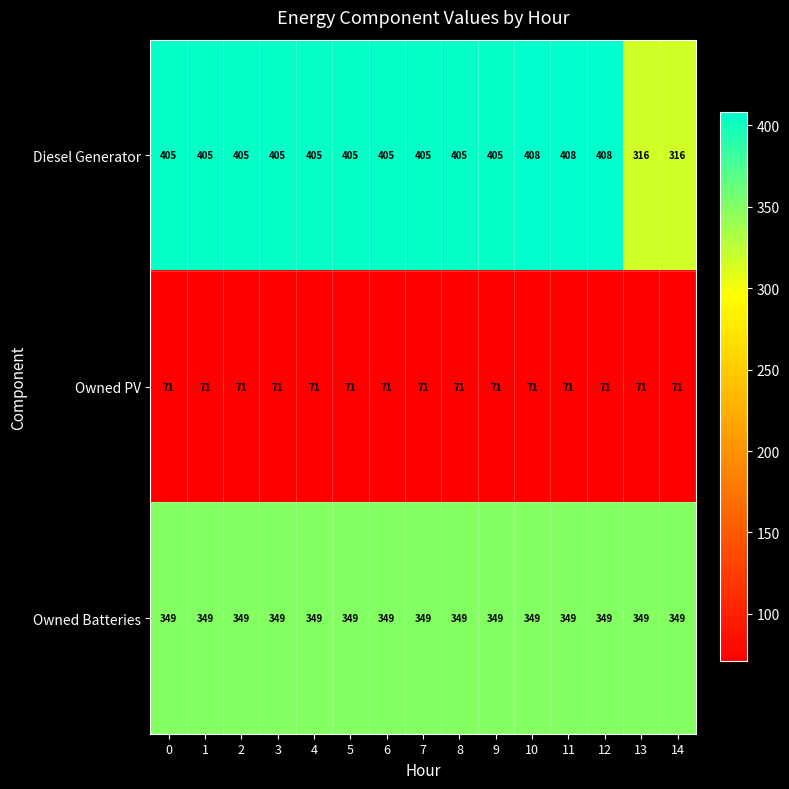

What is the sum of all Owned PV values?

1065